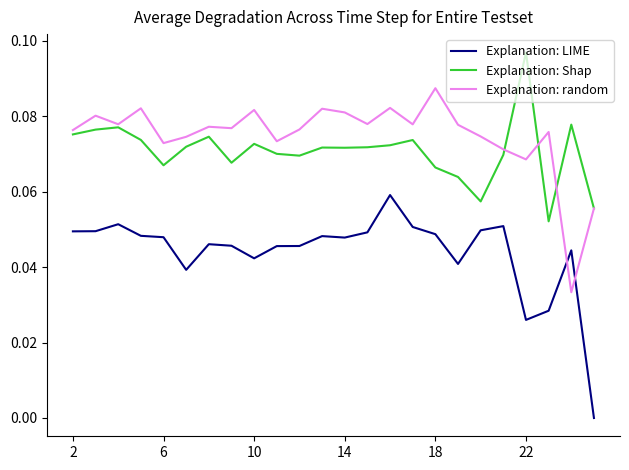

How many distinct data groups are displayed?

3